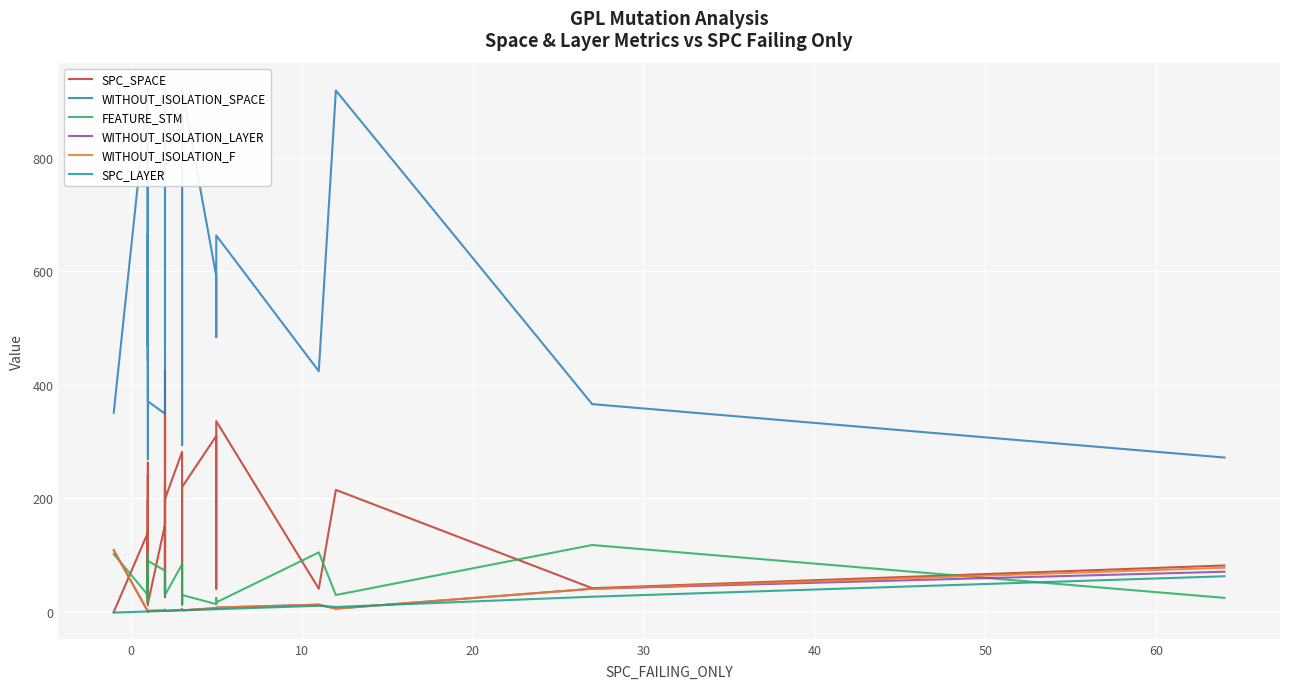

Which series ends up on top after the final intersection of SPC_LAYER and WITHOUT_ISOLATION_F?

WITHOUT_ISOLATION_F